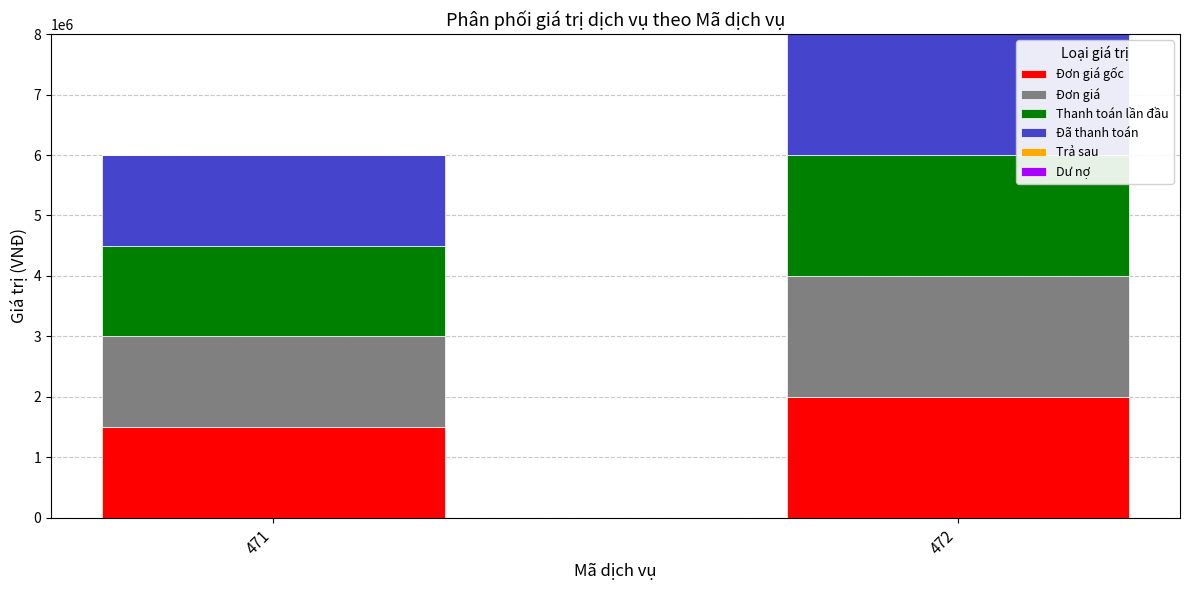

What is the total value across all series at 471?

6000000